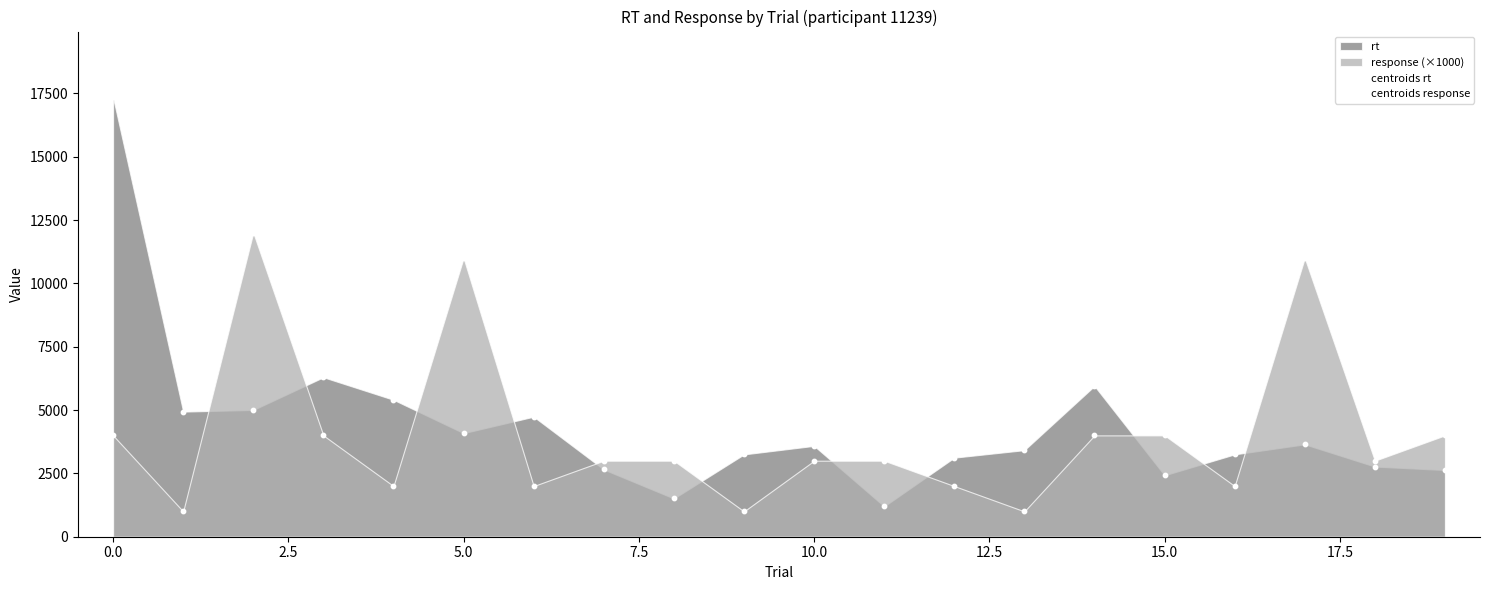

Which series has the widest spread of Y values?

centroids rt